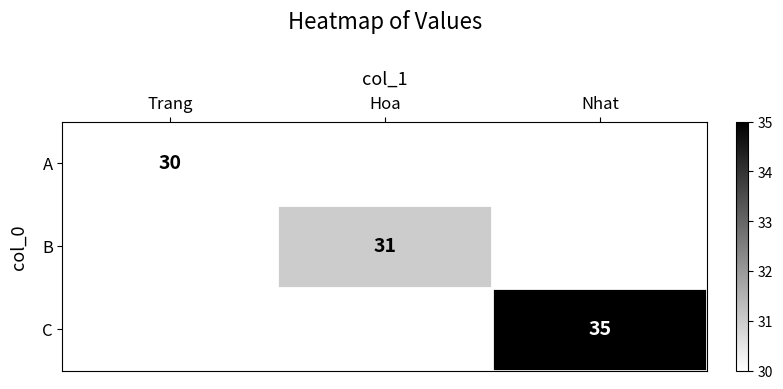

True or false: A has a value of 46 at Trang.

False